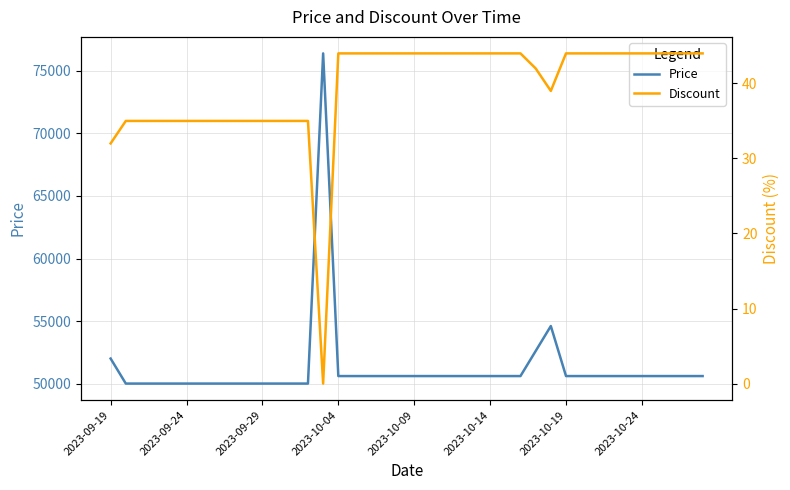

At which label does Price first exceed 50600?

2023-09-19